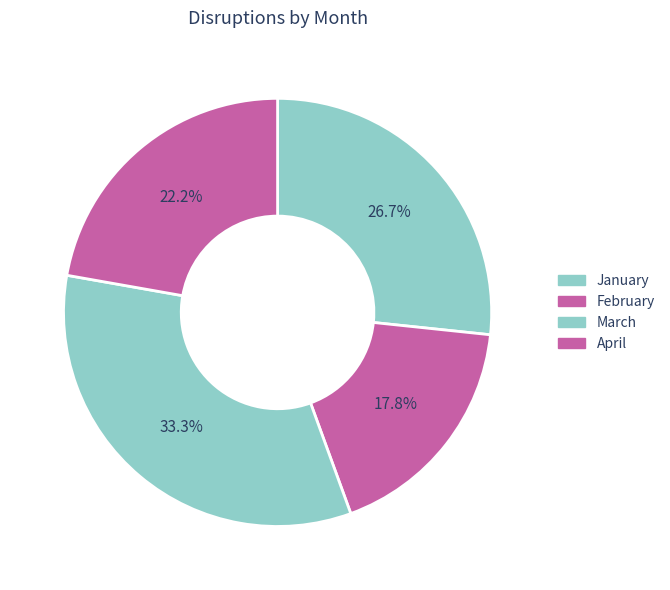

Does March account for over 50% of the chart?

No